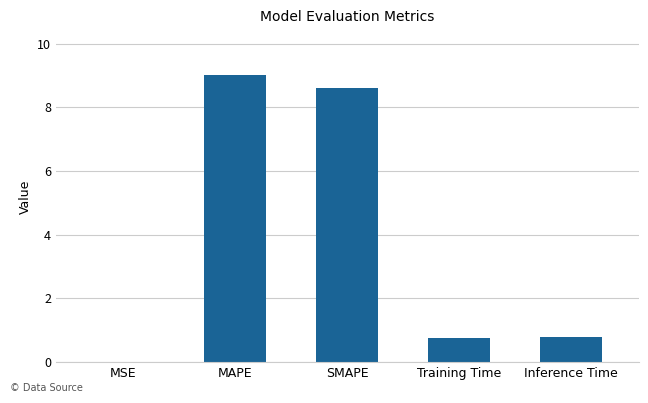

What is the maximum value shown in the chart?

9.0